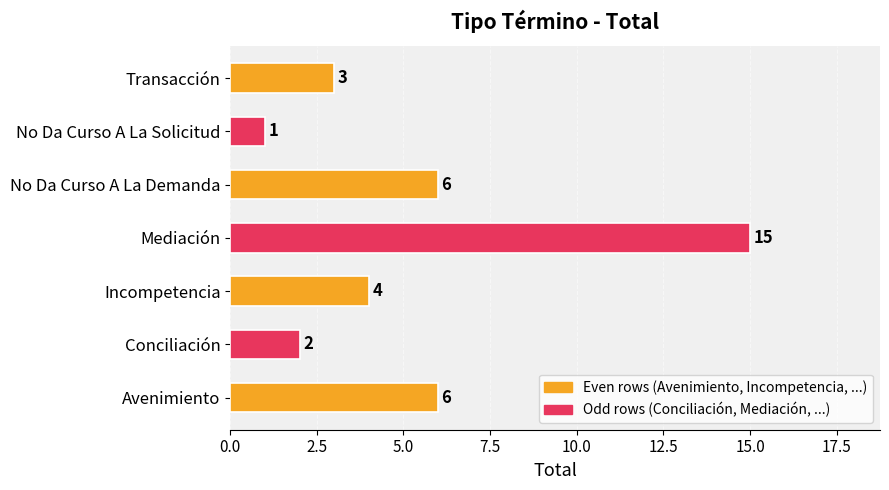

What is the average value?

5